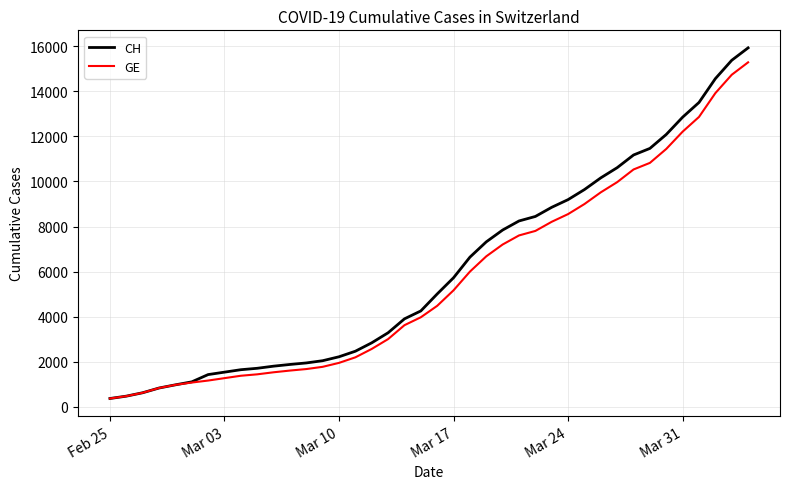

What is the sum of all CH values?

242133